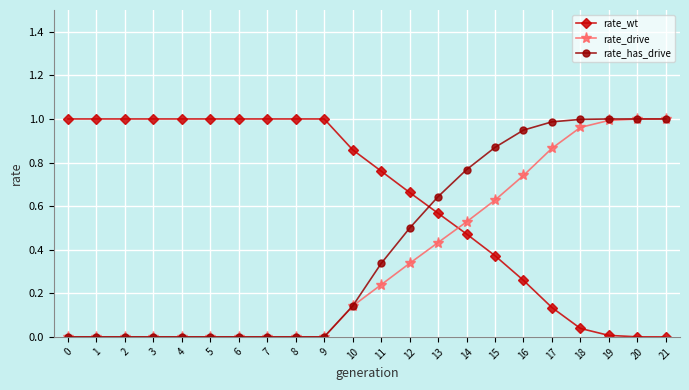

Rank the series by their average value, from highest to lowest.

rate_wt, rate_has_drive, rate_drive